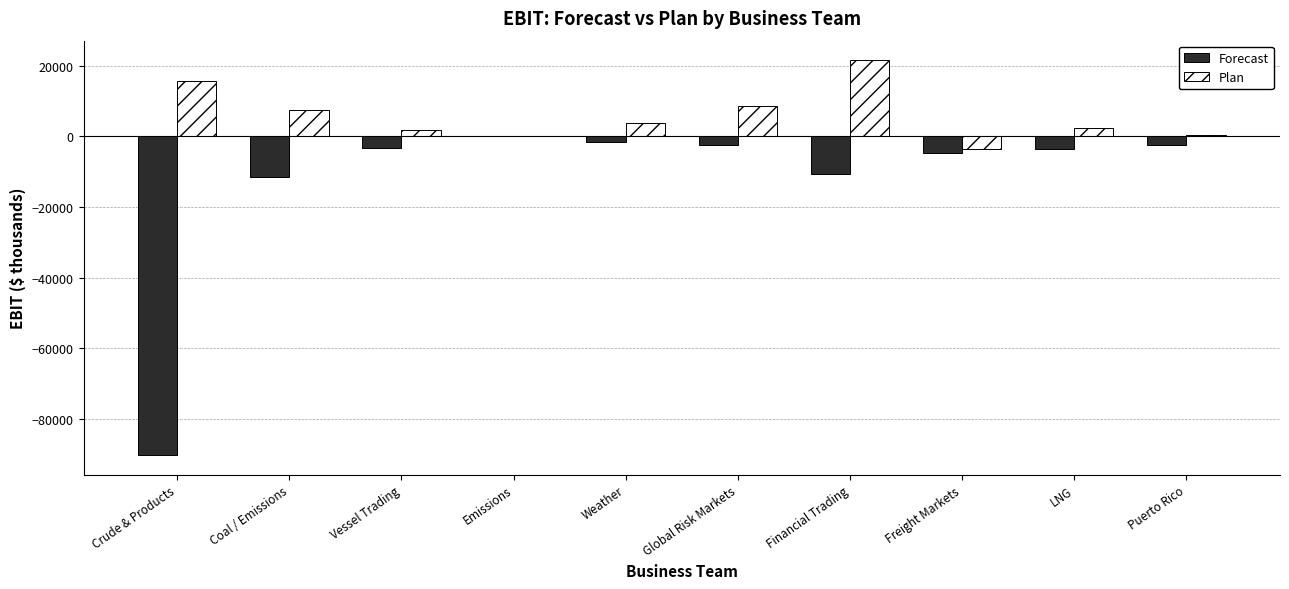

What value does the Plan series have at Crude & Products?

15526.5